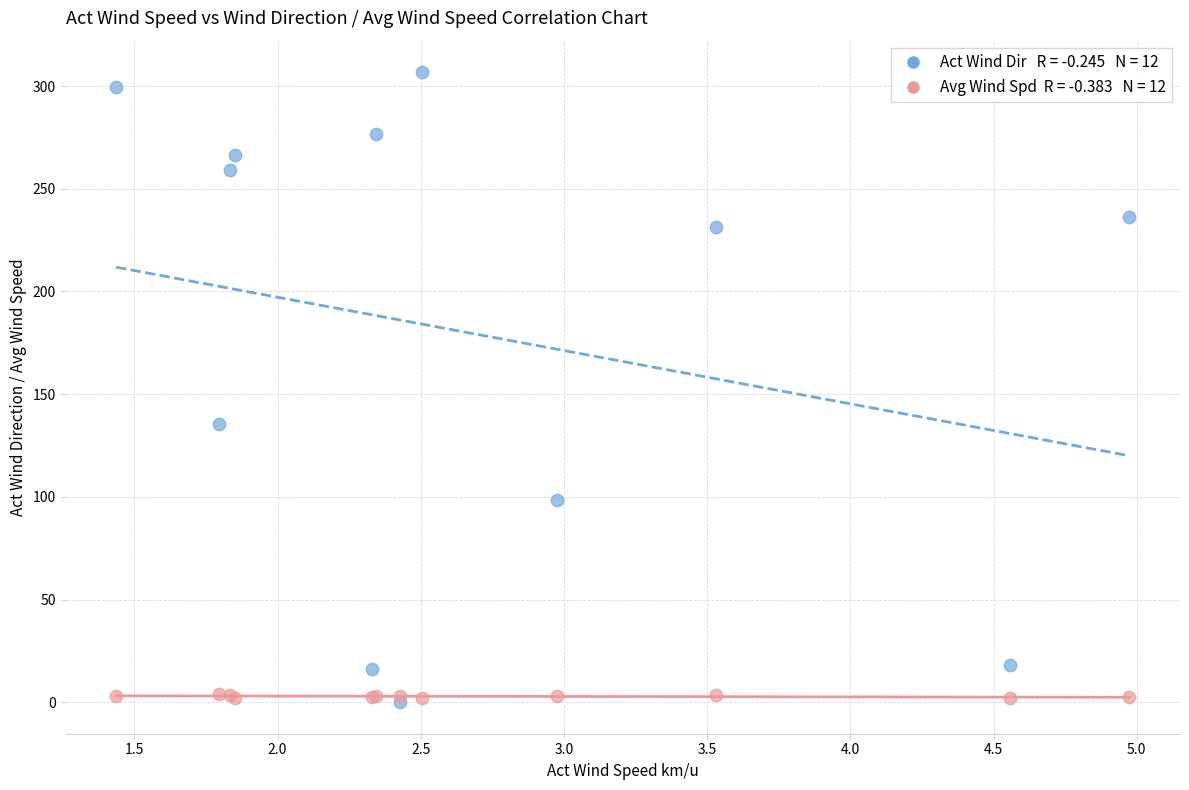

Across all series, what Y value is closest to 153?

135.2